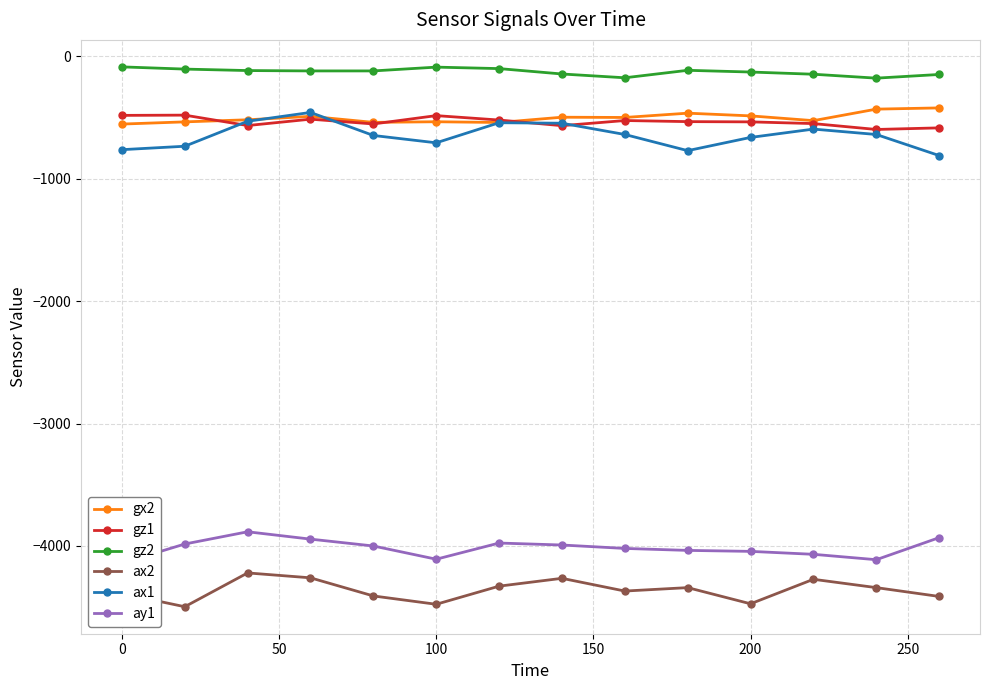

True or false: gz2 and ax1 intersect in this chart.

False